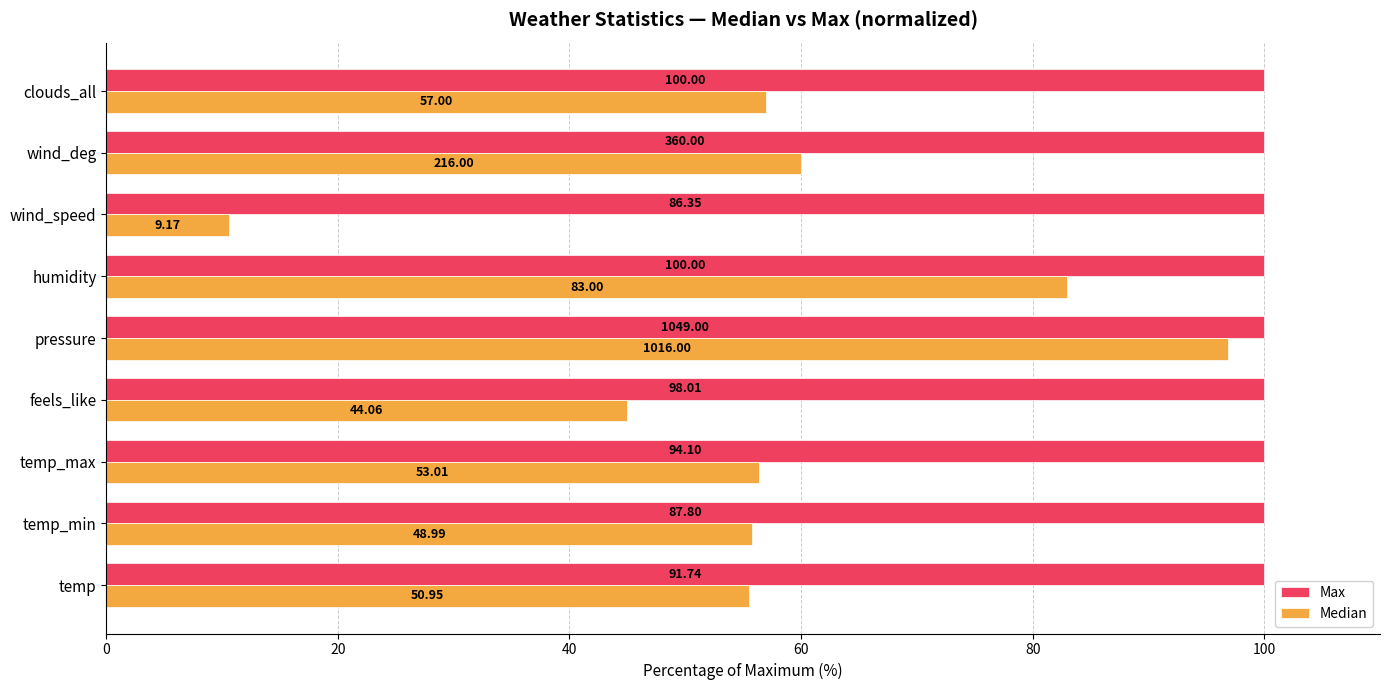

What are all the series names shown in the legend?

Max, Median